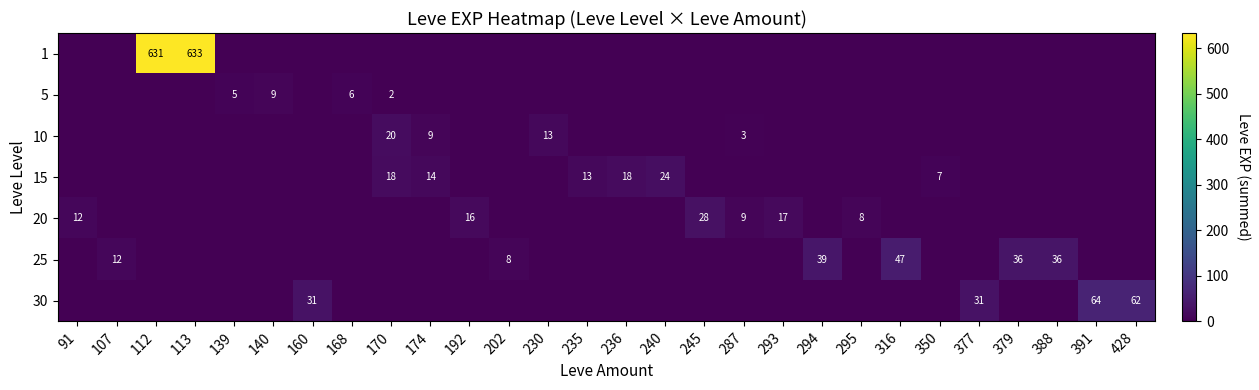

What is the total value across all series at 316?

47